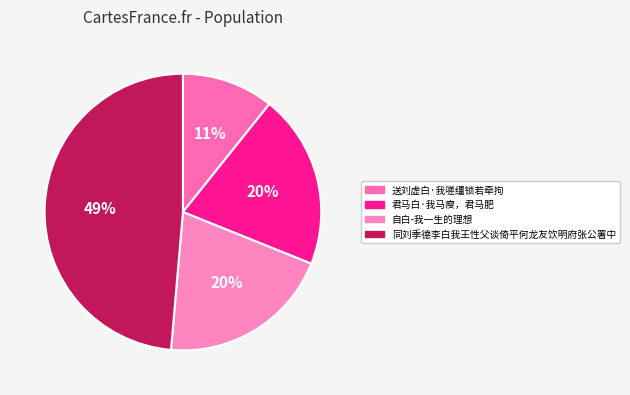

True or false: 君马白·我马瘦，君马肥 accounts for 6% of the total.

False